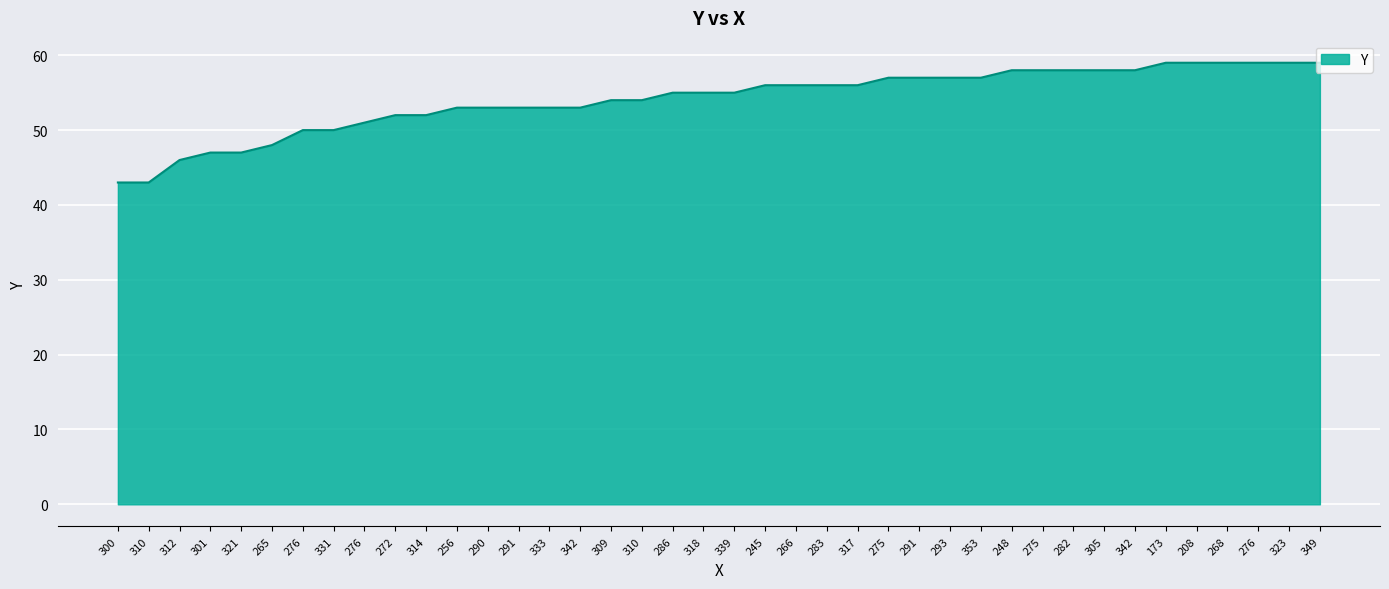

How many lines are shown in the chart?

1